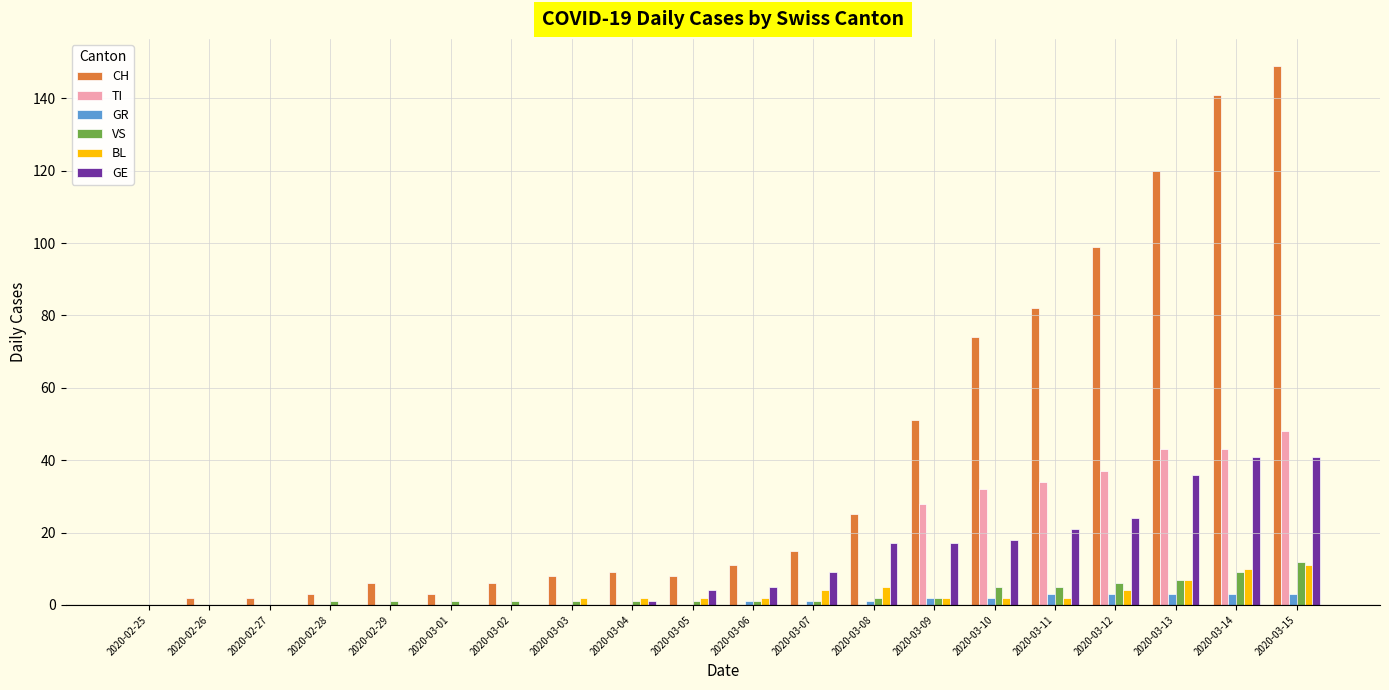

At which category is the sum across all series the highest?

2020-03-15